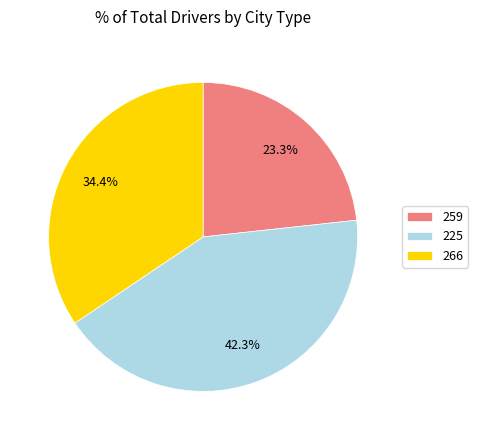

How many slices are in this pie chart?

3